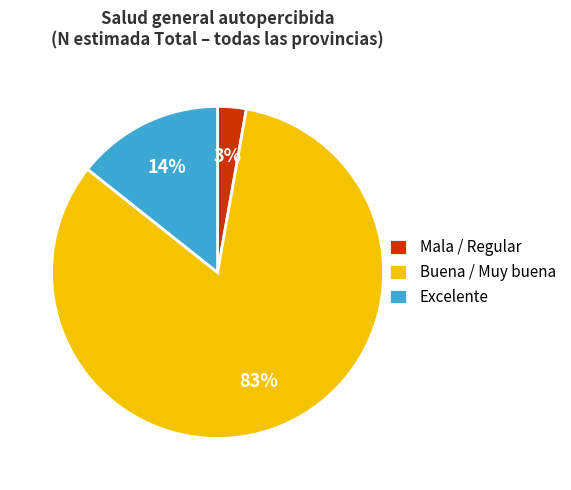

Between Excelente and Buena / Muy buena, which is larger?

Buena / Muy buena